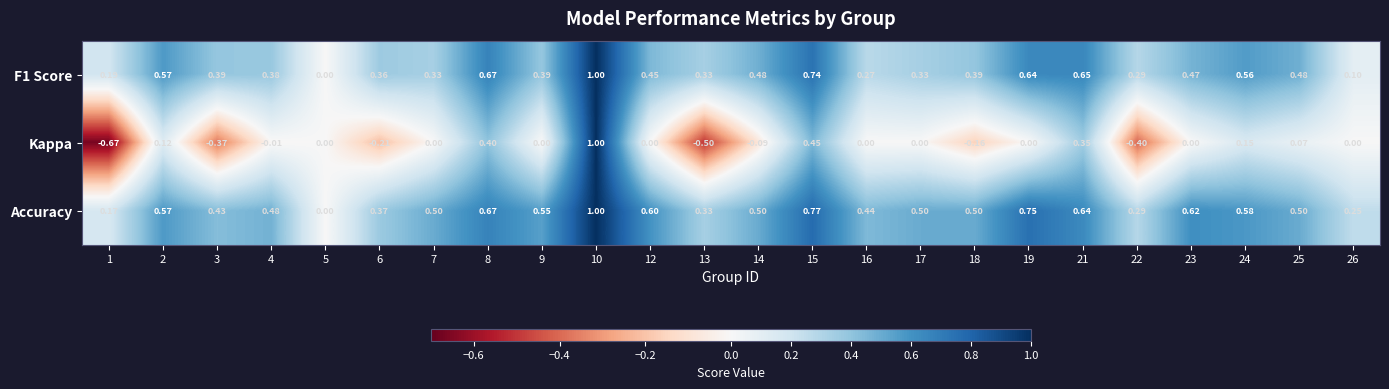

Which series changed the most between 6 and 24?

Kappa